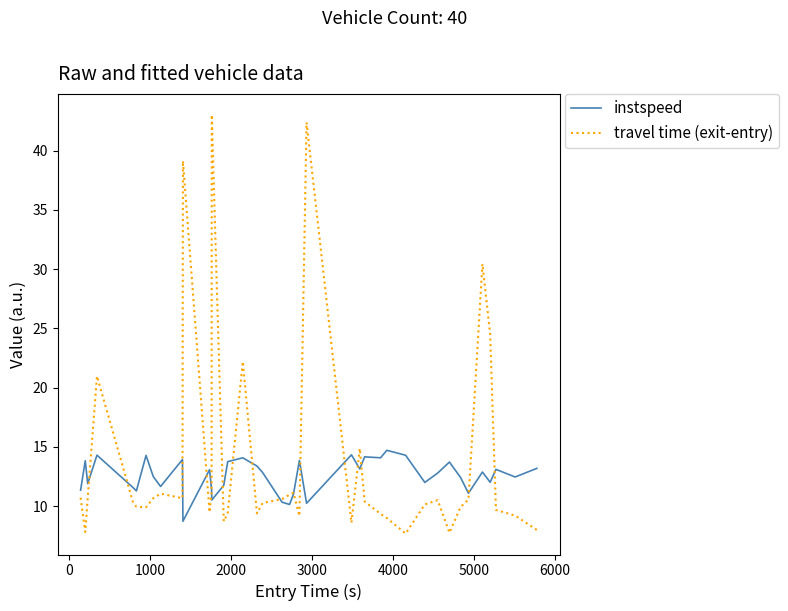

How many categories are shown in the chart?

40